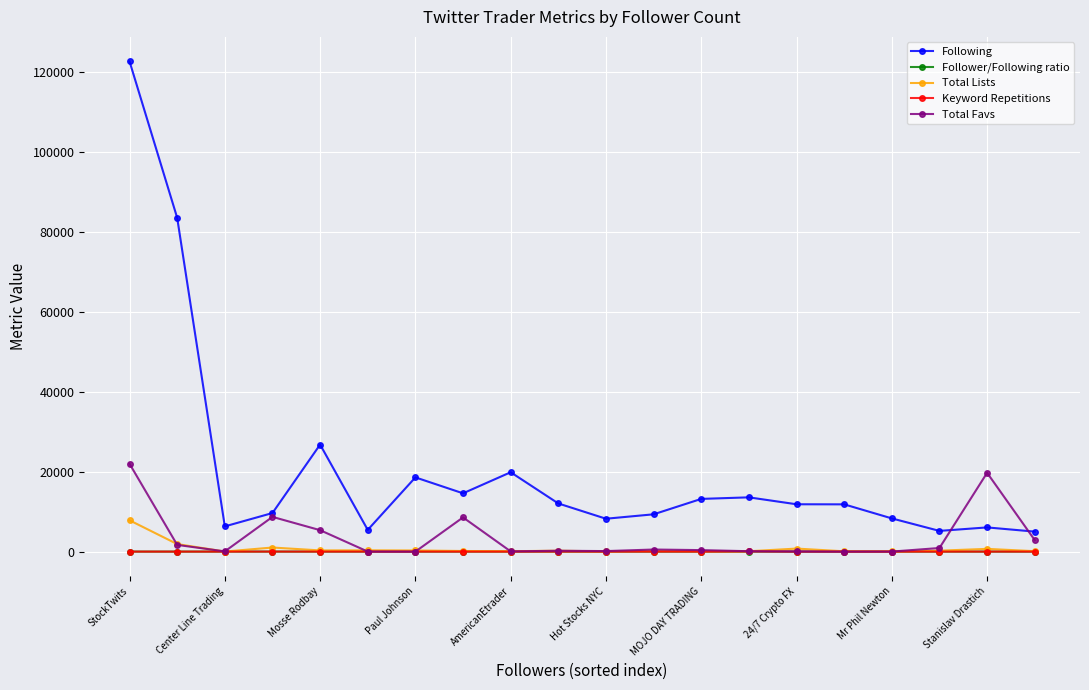

True or false: Total Lists has more than 1 interior local peaks.

True